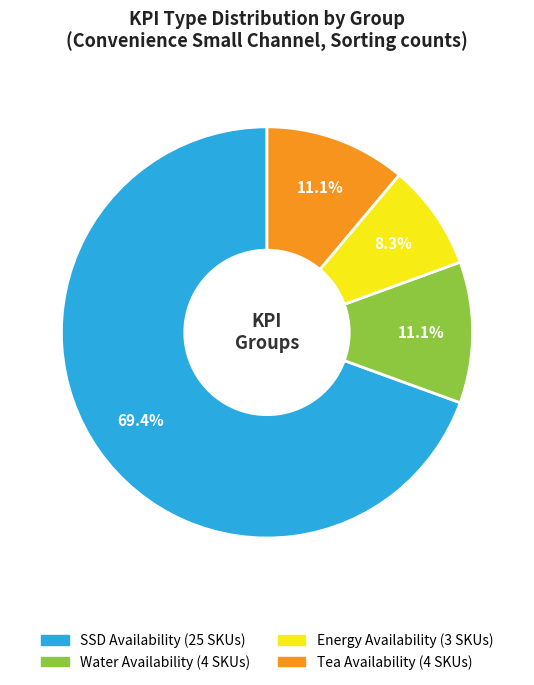

How many segments does this pie chart have?

4